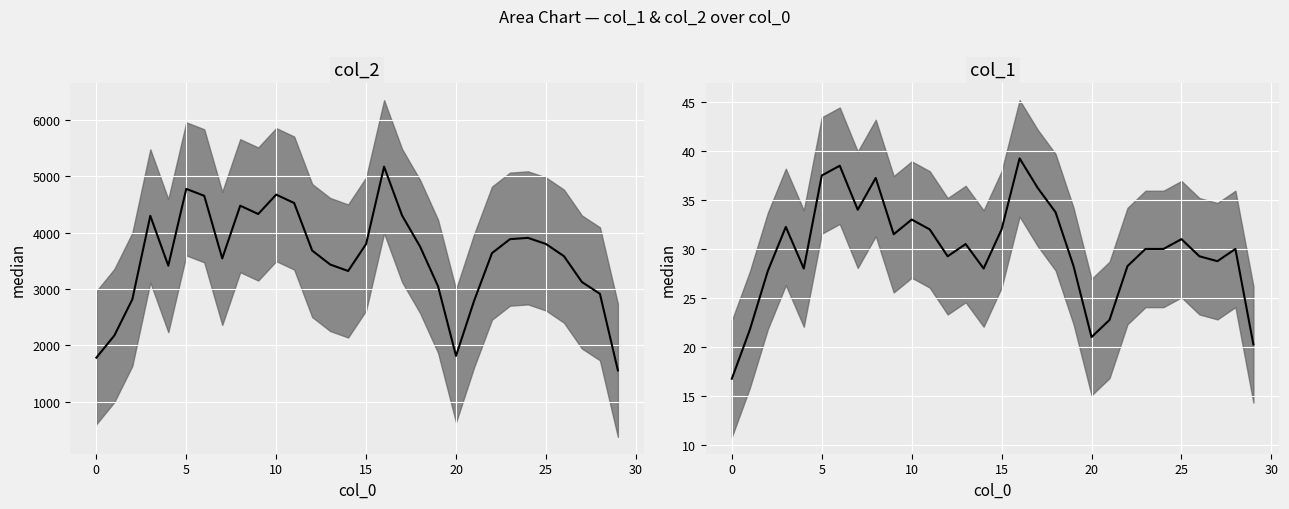

Reading right to left, extract all data points from this chart.

col_2 median: 1558.0	2917.2	3126.2	3585.2	3801.5	3909.8	3887.0	3639.0	2788.8	1815.2	3050.8	3756.0	4306.5	5173.2	3801.5	3321.8	3437.2	3685.0	4528.0	4677.5	4333.2	4481.0	3545.2	4656.0	4779.8	3416.8	4300.8	2818.0	2176.5	1783.2
col_1 median: 20.2	30.0	28.8	29.2	31.0	30.0	30.0	28.2	22.8	21.0	28.2	33.8	36.2	39.2	32.0	28.0	30.5	29.2	32.0	33.0	31.5	37.2	34.0	38.5	37.5	28.0	32.2	27.8	21.8	16.8